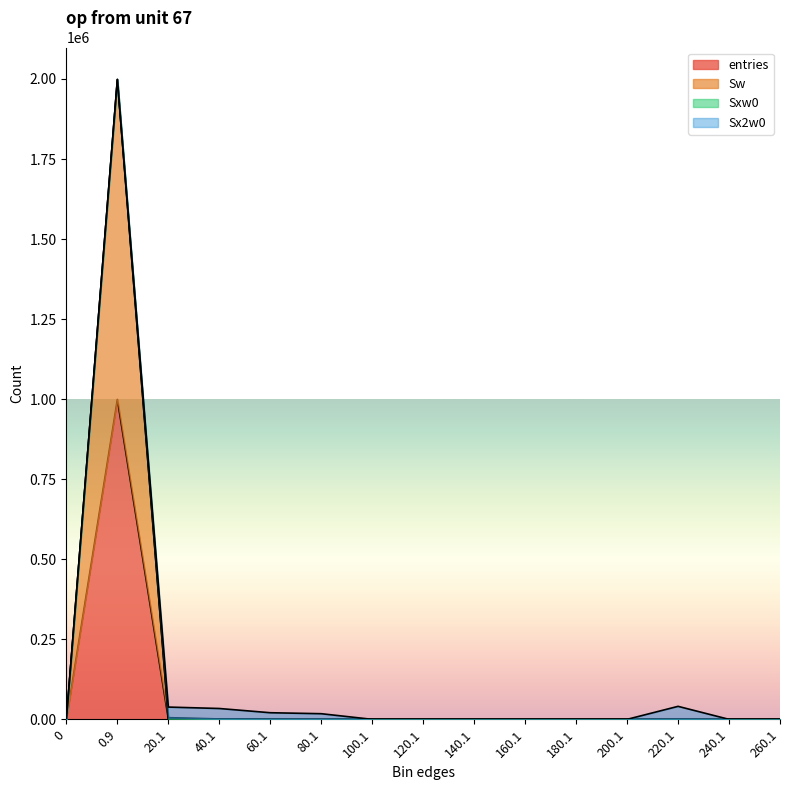

What is the sum of the entries values at 40.1 and 0.9?

999228